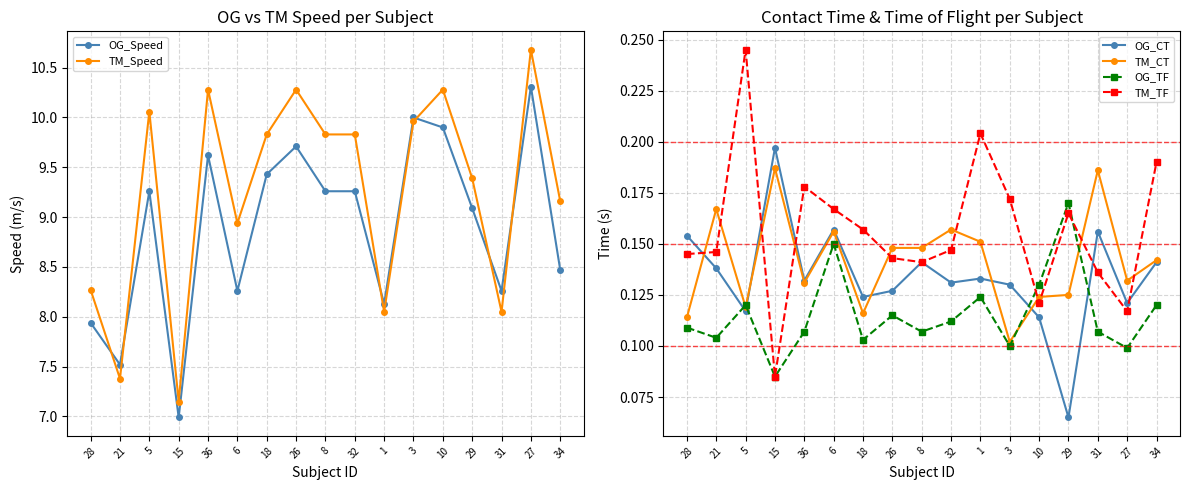

Where is the first local maximum for OG_CT?

15